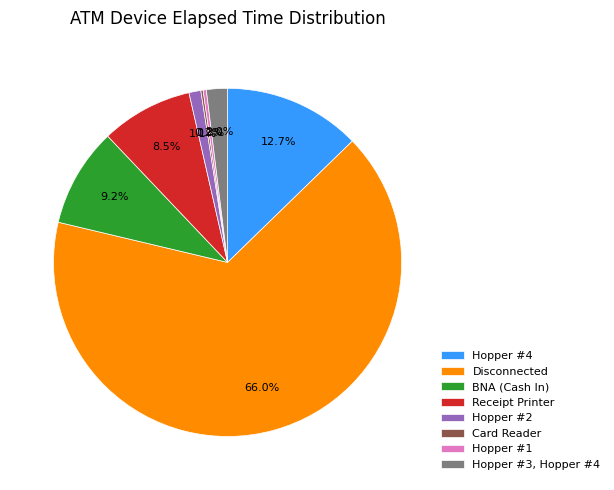

Between Receipt Printer and Hopper #4, which is larger?

Hopper #4